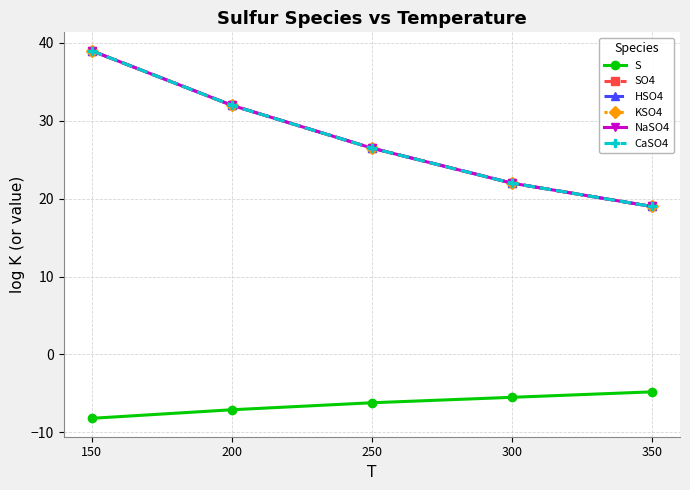

Rank the series at 300 from highest to lowest value.

SO4, HSO4, KSO4, NaSO4, CaSO4, S